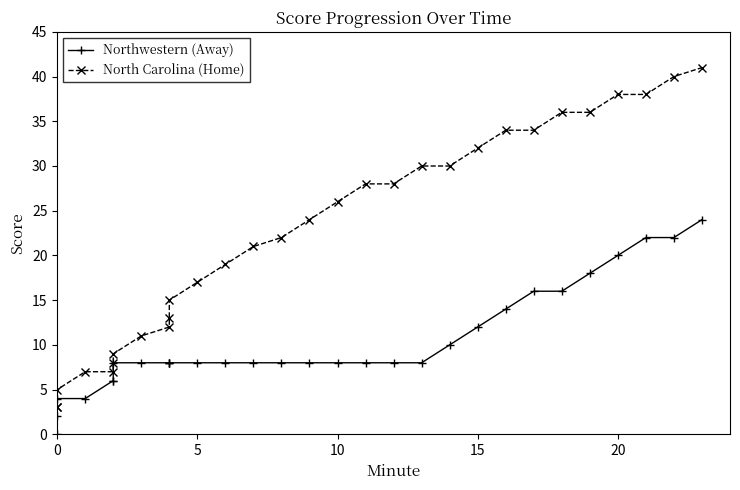

Reading left to right, what are all the values shown in this chart?

Northwestern (Away): 0	2	4	4	6	6	8	8	8	8	8	8	8	8	8	8	8	8	8	8	10	12	14	16	16	18	20	22	22	24
North Carolina (Home): 3	3	5	7	7	8	9	11	12	13	15	17	19	21	22	24	26	28	28	30	30	32	34	34	36	36	38	38	40	41